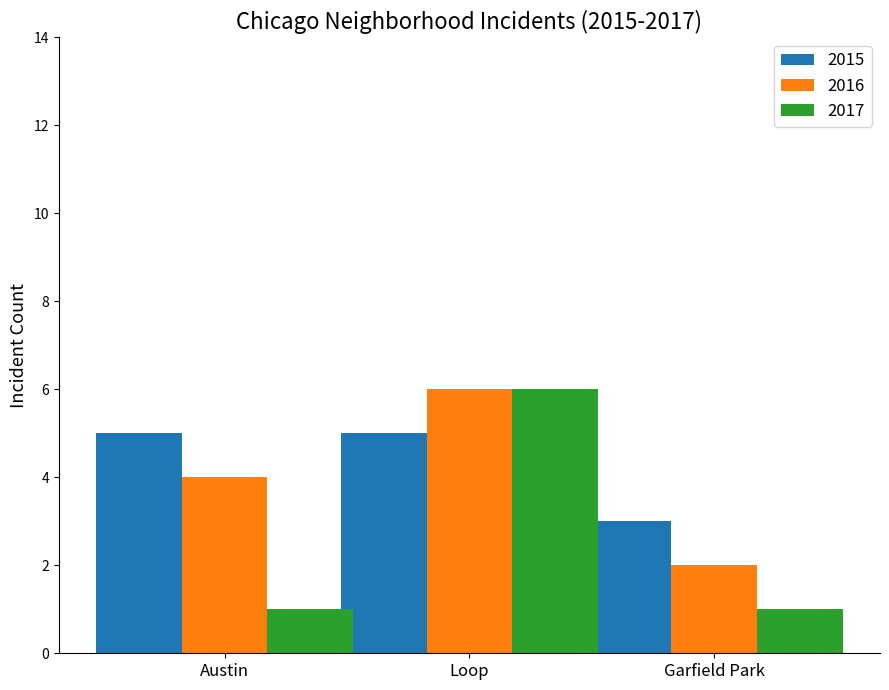

Reading left to right, transcribe all the data shown in this chart.

2015: 5	5	3
2016: 4	6	2
2017: 1	6	1